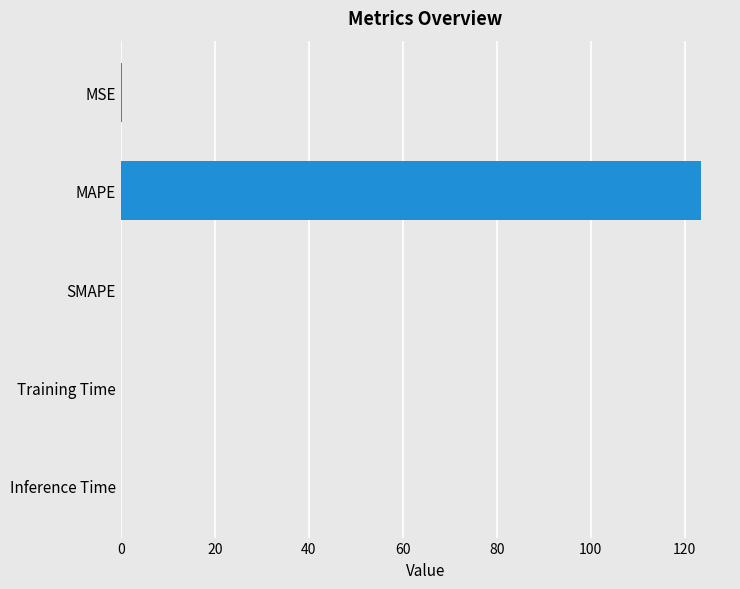

The value at Training Time is 0.0. True or false?

True